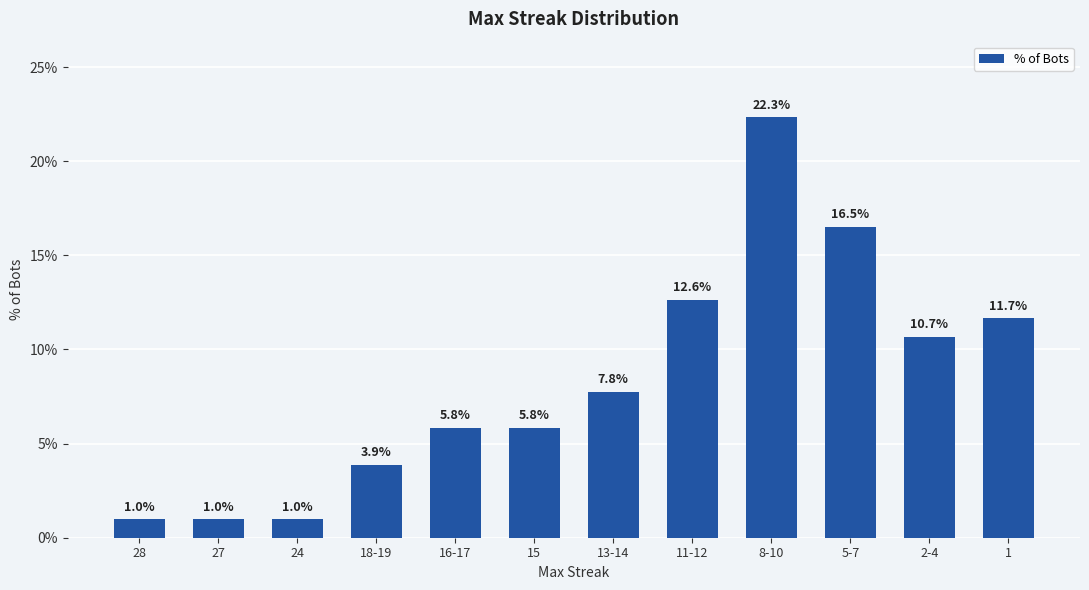

Reading left to right, what are all the values shown in this chart?

28=1.0	27=1.0	24=1.0	18-19=3.9	16-17=5.8	15=5.8	13-14=7.8	11-12=12.6	8-10=22.3	5-7=16.5	2-4=10.7	1=11.7